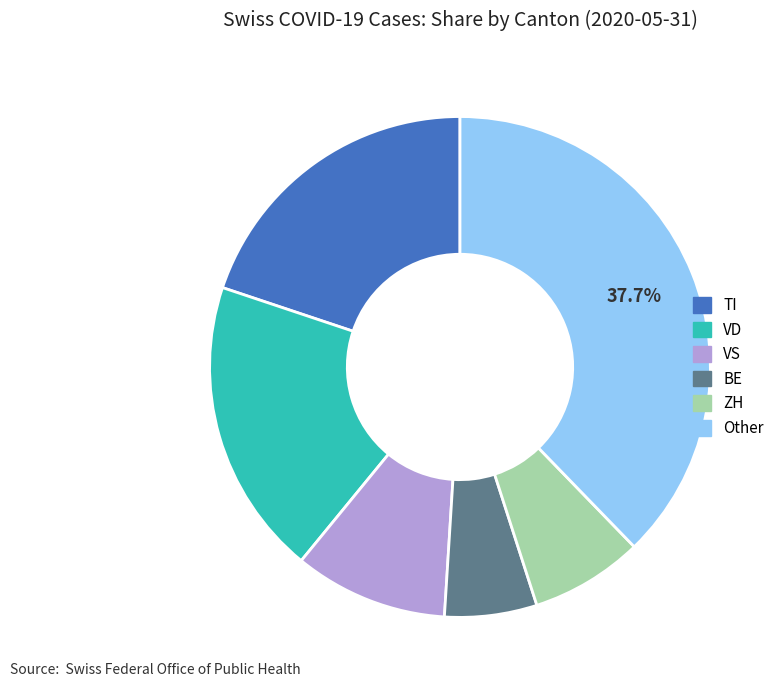

Is the sum of BE and Other greater than half?

No